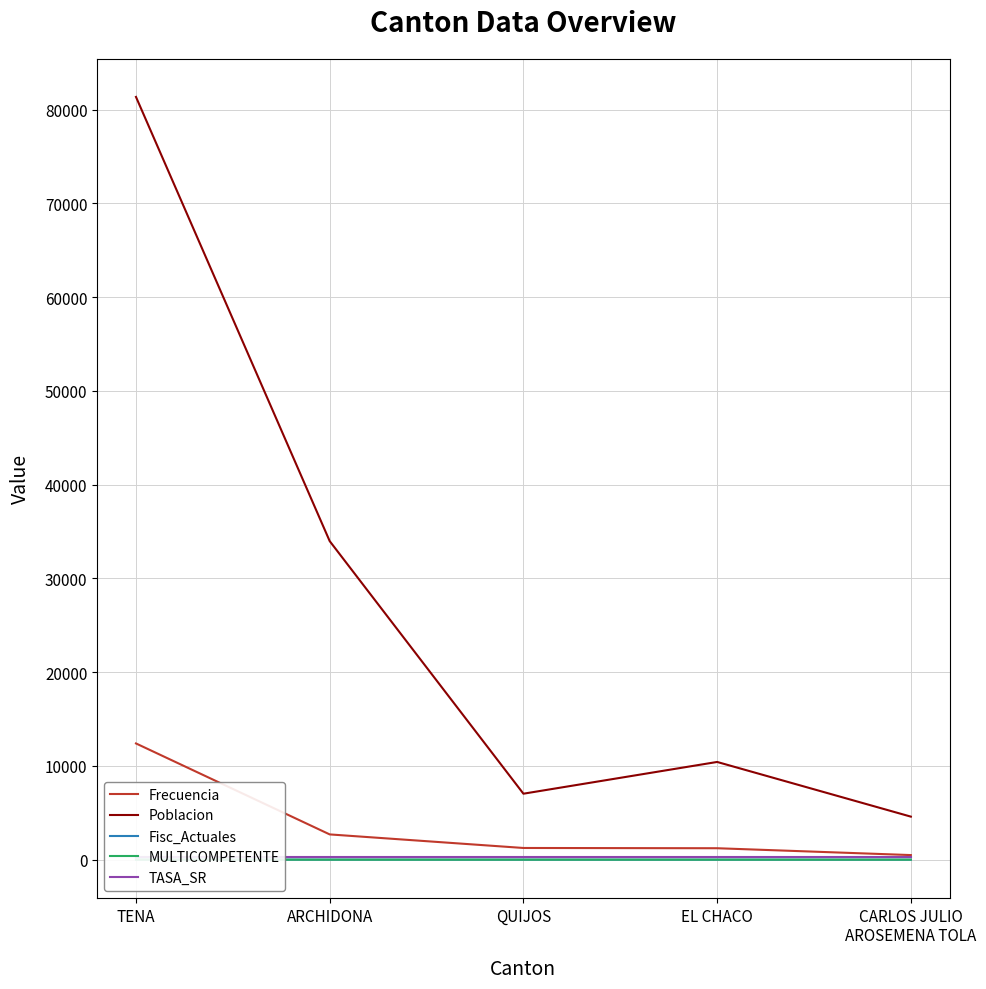

Rank the series by their maximum value, from highest to lowest.

Poblacion, Frecuencia, TASA_SR, Fisc_Actuales, MULTICOMPETENTE